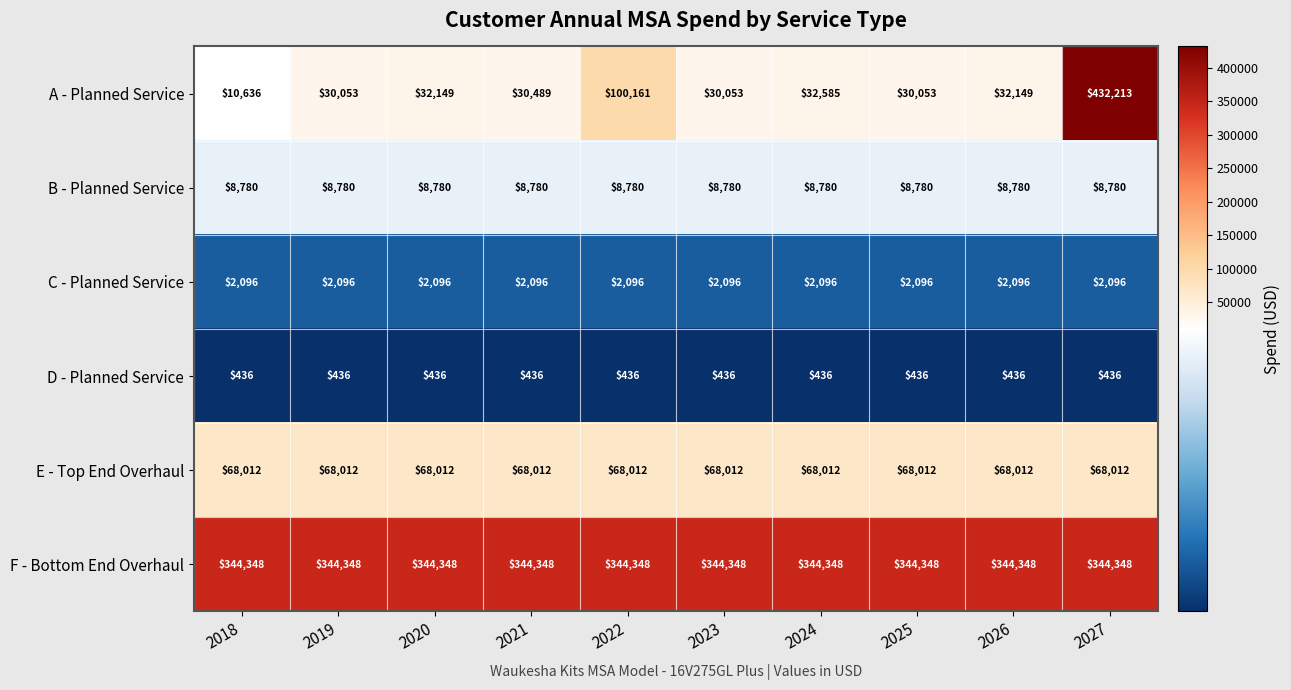

Rank the series at 2025 from lowest to highest value.

D - Planned Service, C - Planned Service, B - Planned Service, A - Planned Service, E - Top End Overhaul, F - Bottom End Overhaul